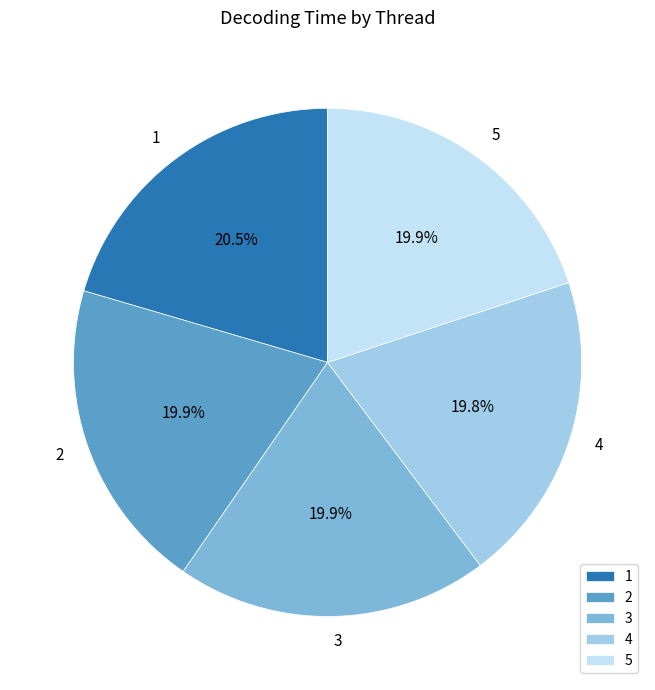

How many slices are in this pie chart?

5